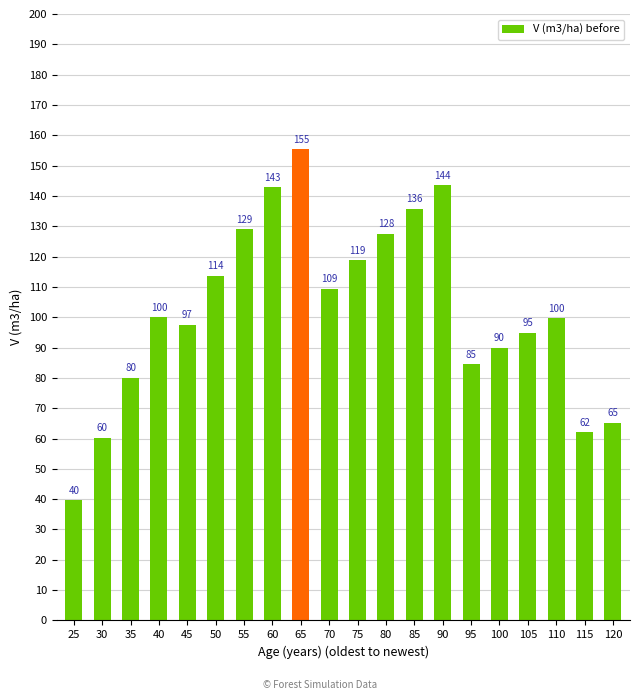

What is the value of the 3rd bar from the left?

80.0